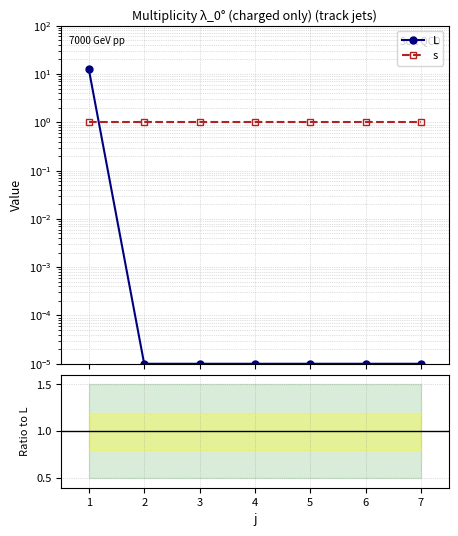

Is this an area chart (filled region under the line)?

No